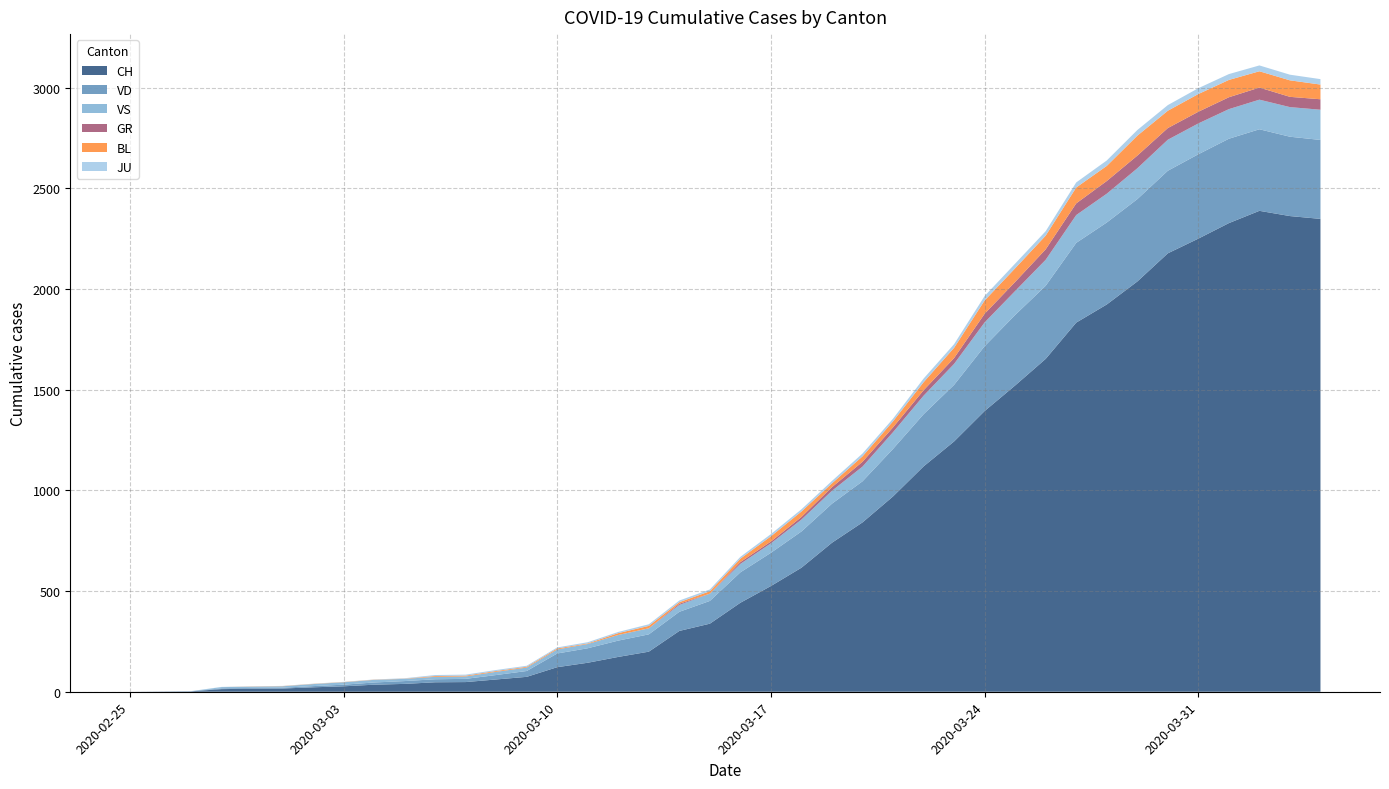

How many values in VS are above zero?

37